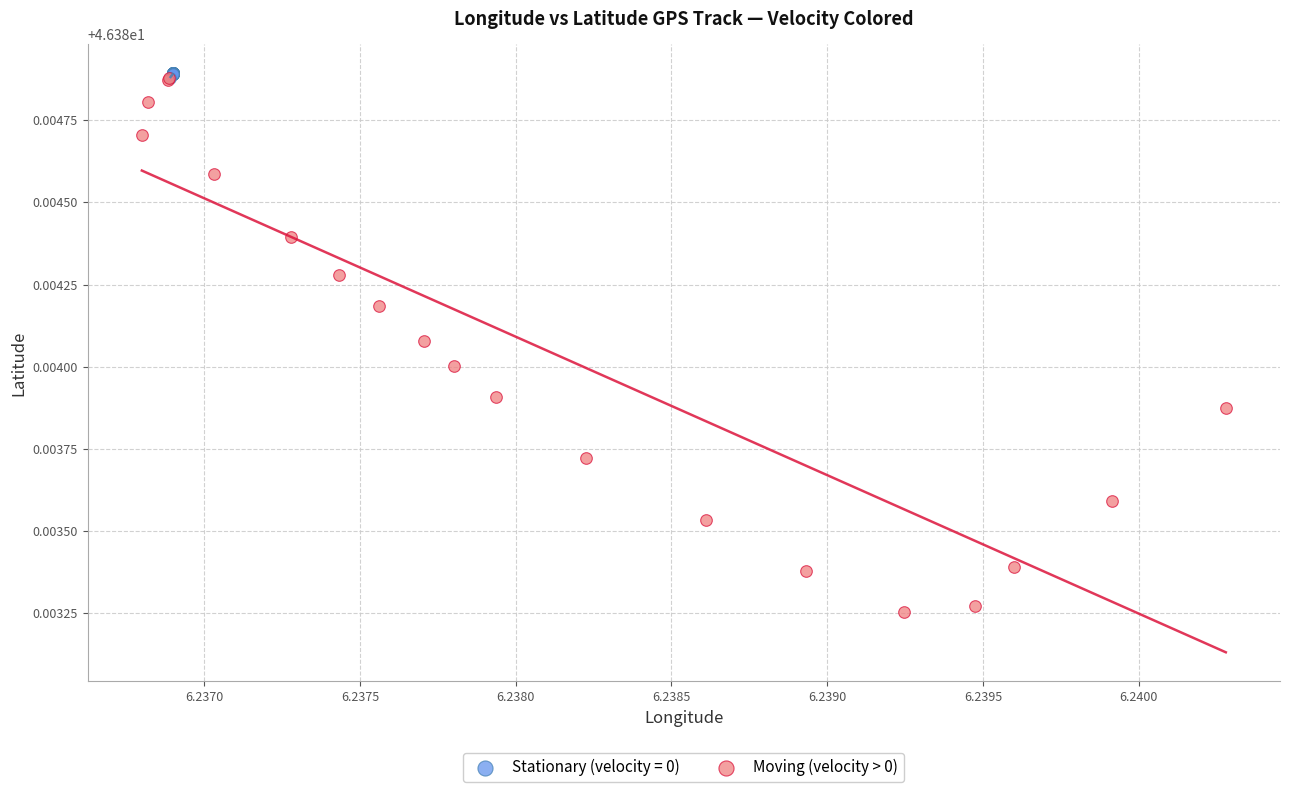

Which series reaches the minimum Y coordinate?

Moving (velocity > 0)